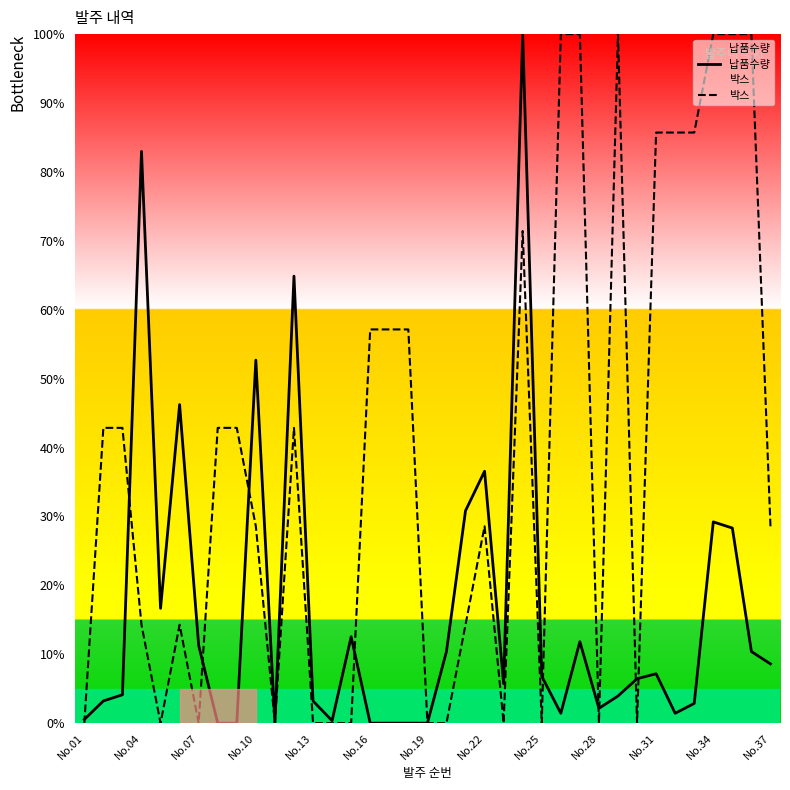

What is the highest value of the 박스 series?

100.0